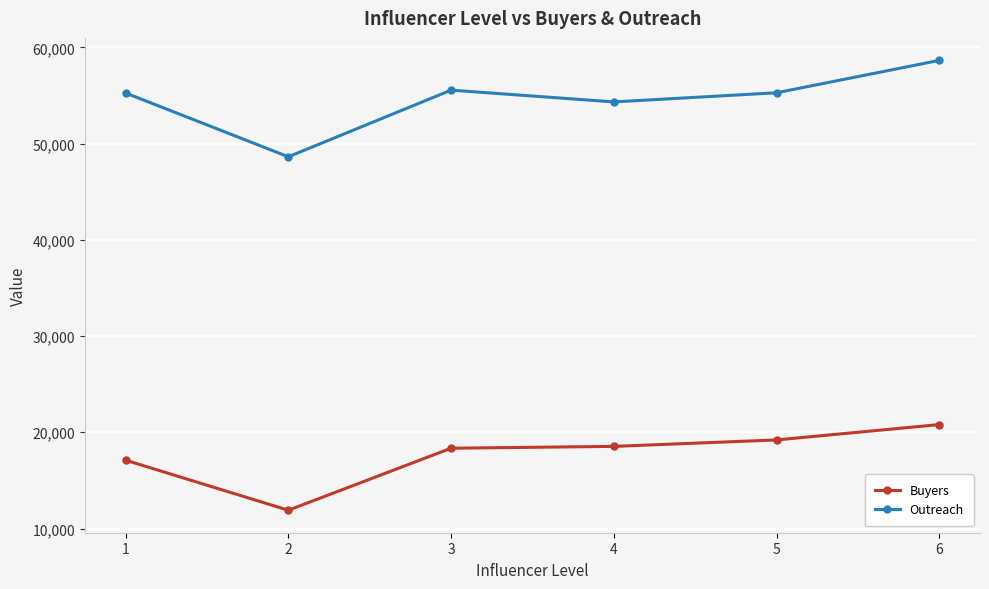

The value of Outreach at 1 is 72060. True or false?

False